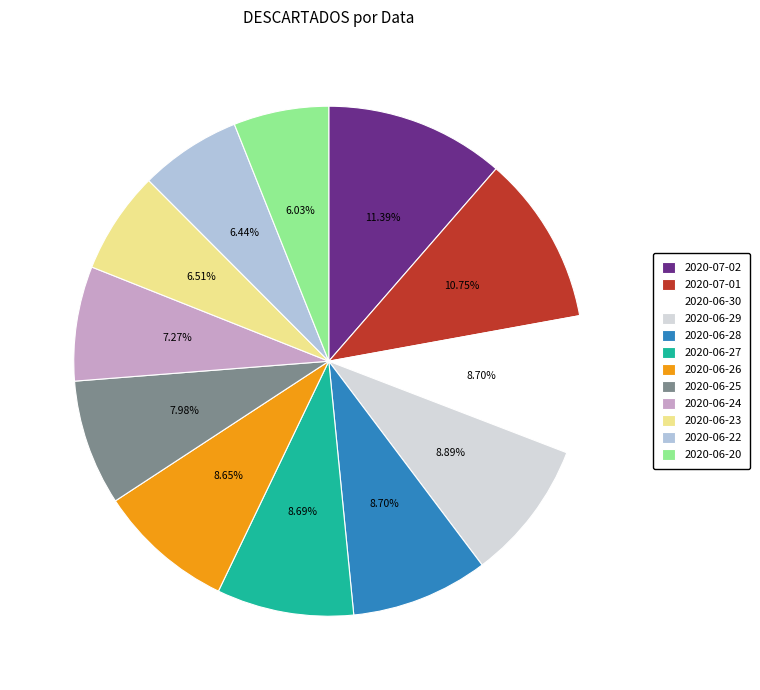

Between 2020-06-23 and 2020-07-01, which is larger?

2020-07-01